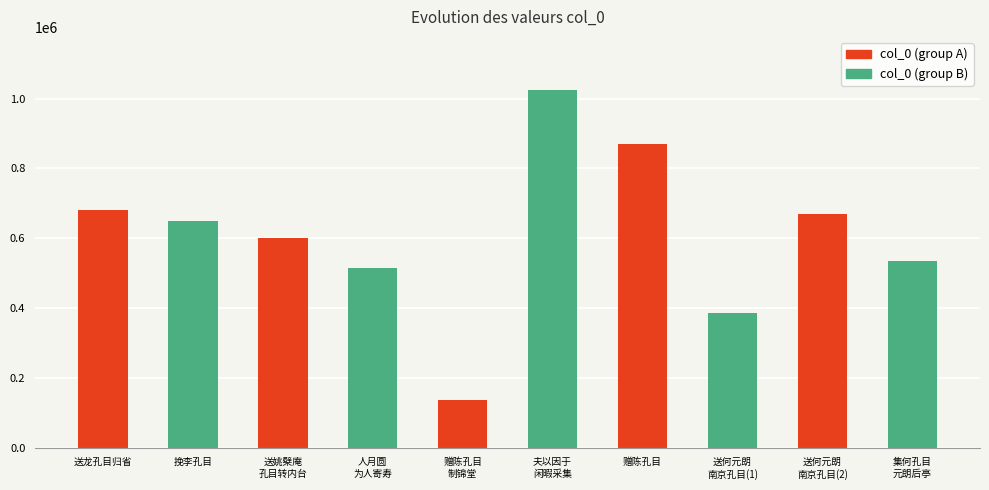

What is the maximum value shown in the chart?

1023442